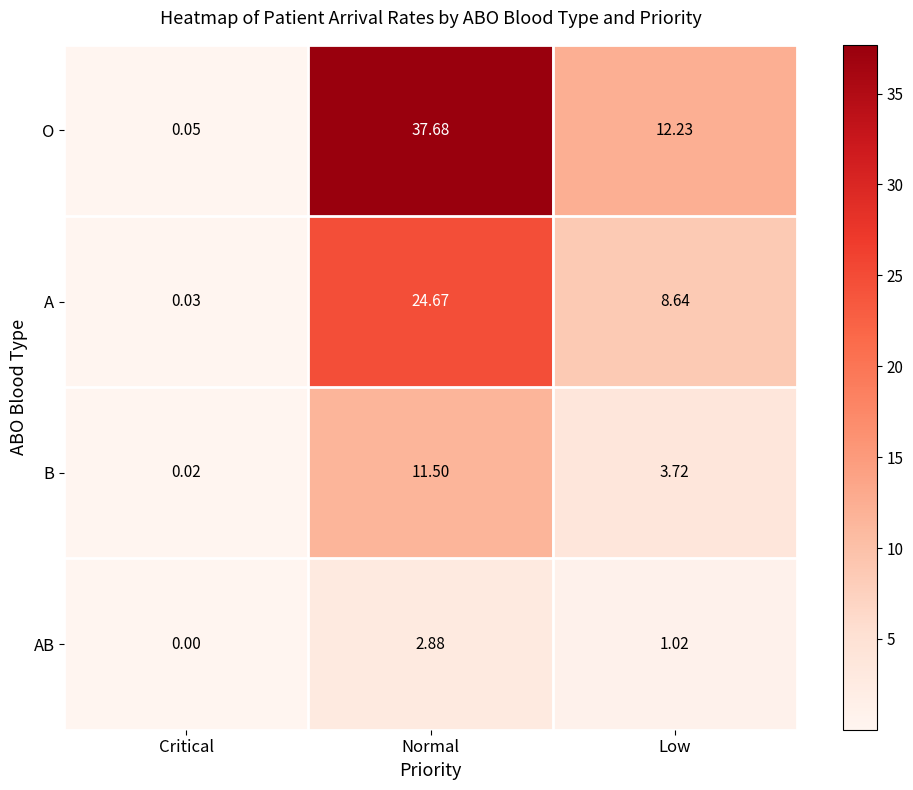

Which series changed the most between Normal and Low?

O